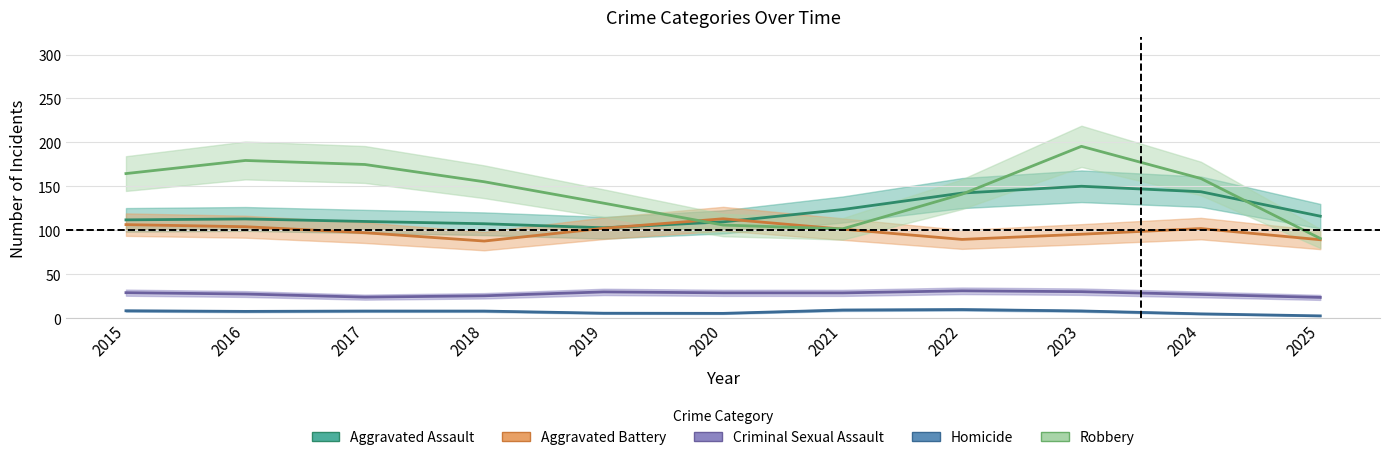

How many data points in Criminal Sexual Assault are less than 28?

5